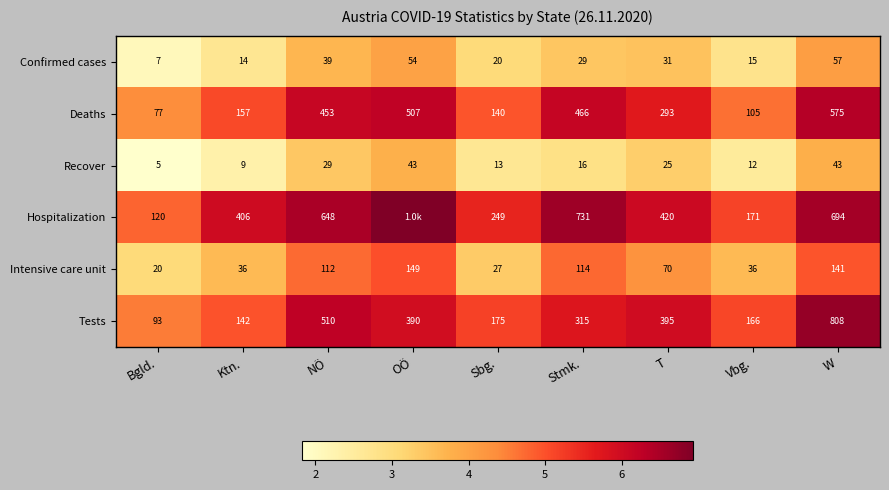

Where is Intensive care unit nearest to the value 84?

T